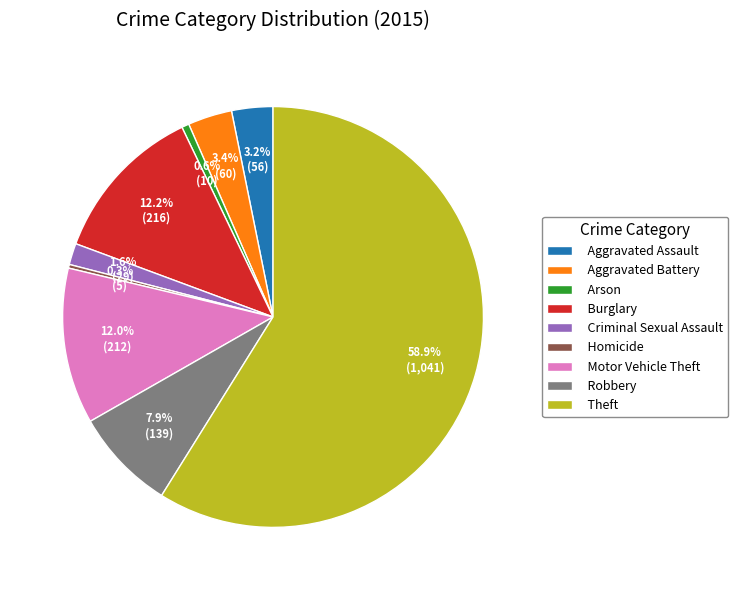

What is the ratio of the value at Robbery to the value at Arson?

13.9